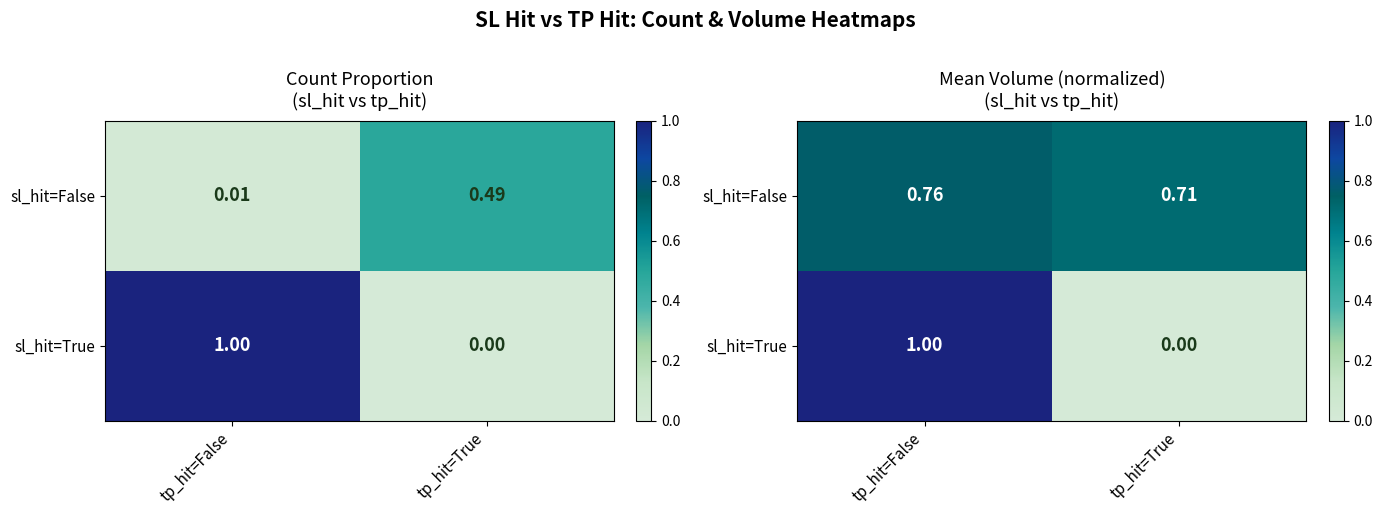

Count the number of data series in this chart.

2